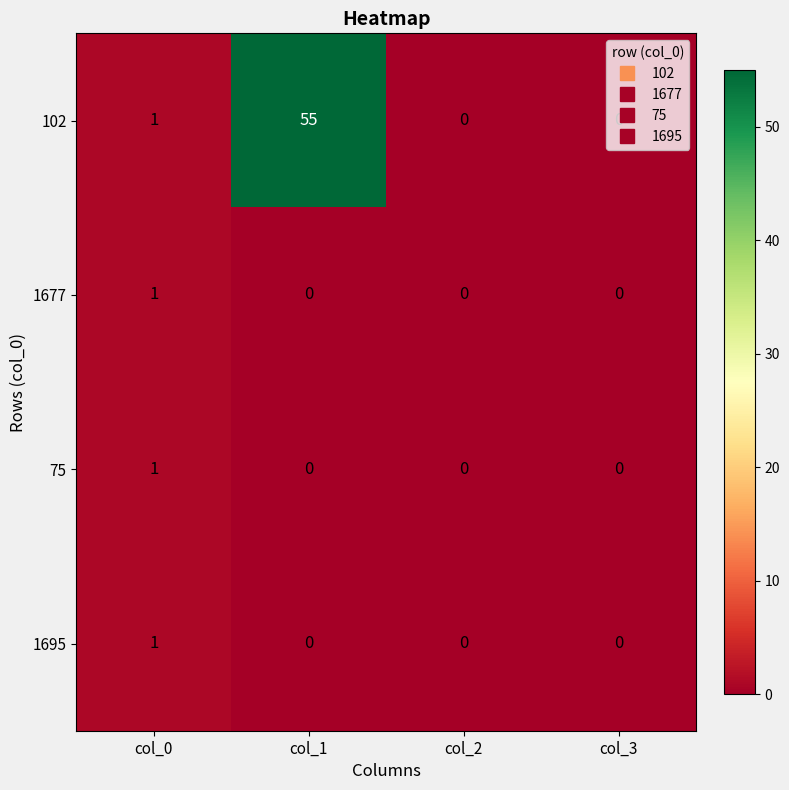

The 75 series shows 1 at col_0. True or false?

True